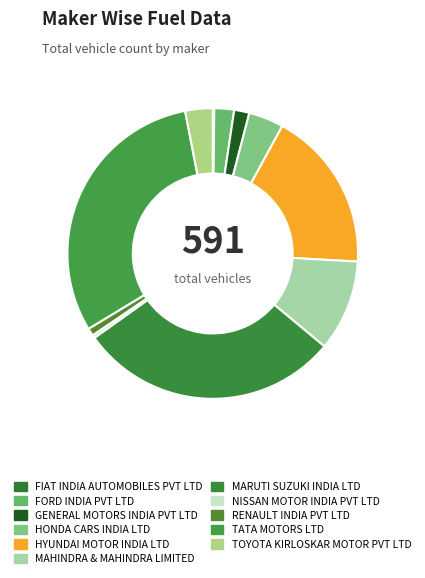

Is it true that HONDA CARS INDIA LTD is 11% of the pie?

False